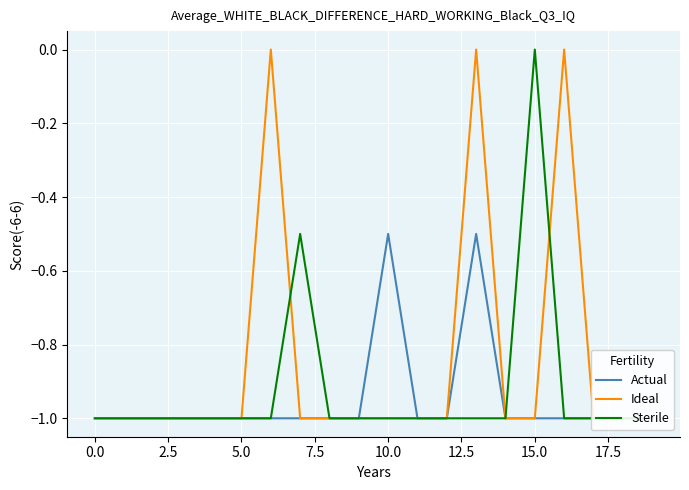

What is the total value across all series at 5.0?

-3.0